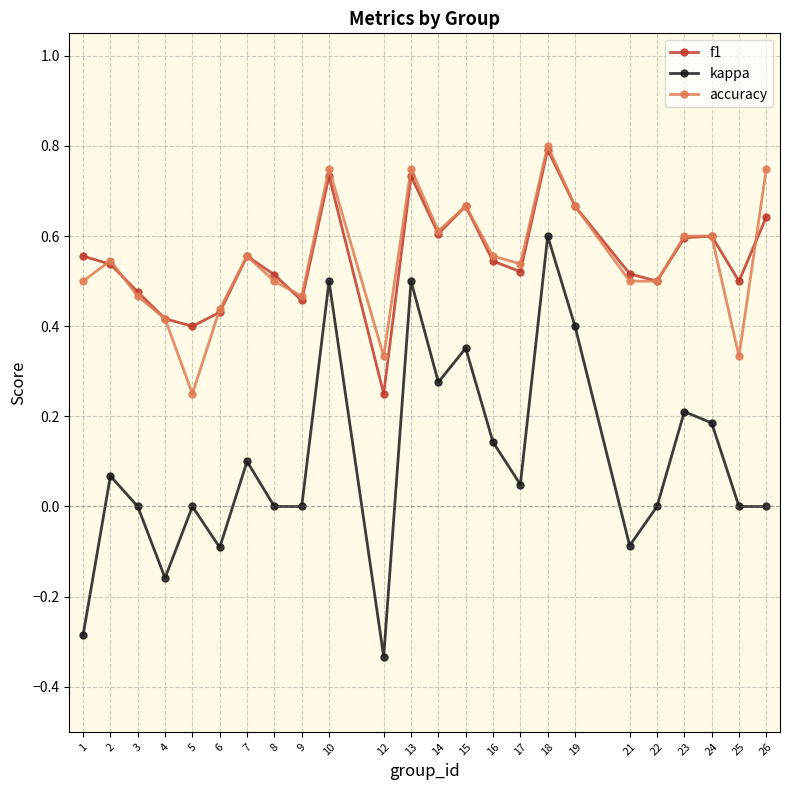

True or false: kappa has more than 0 points higher than both neighbors.

True